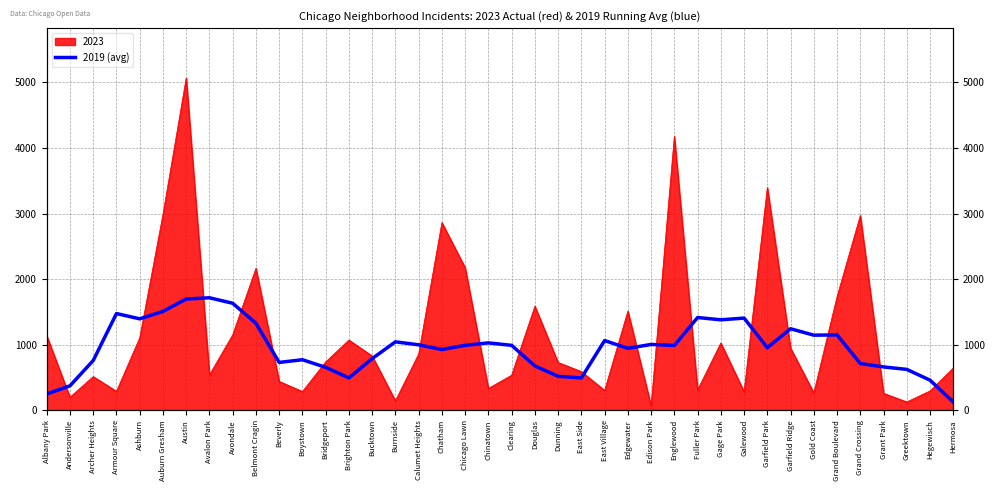

What is the minimum value shown in the chart?

127.7